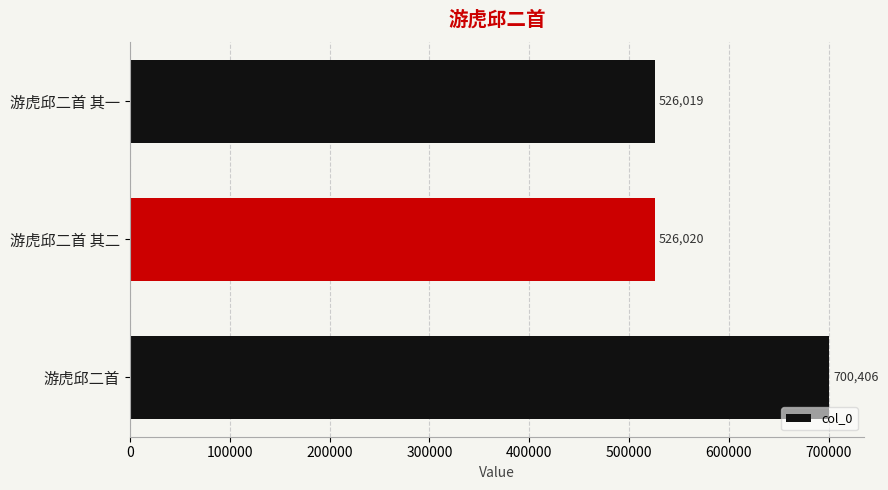

Reading bottom to top, transcribe all the data shown in this chart.

700406	526020	526019